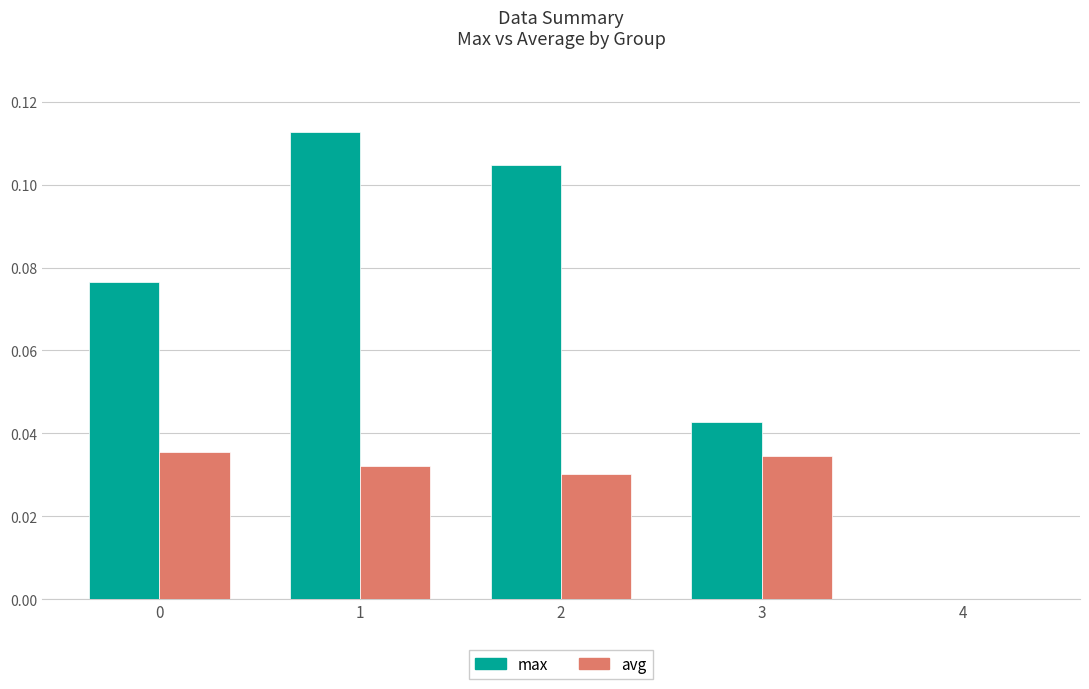

Are the bars grouped side by side (vs. stacked)?

Yes